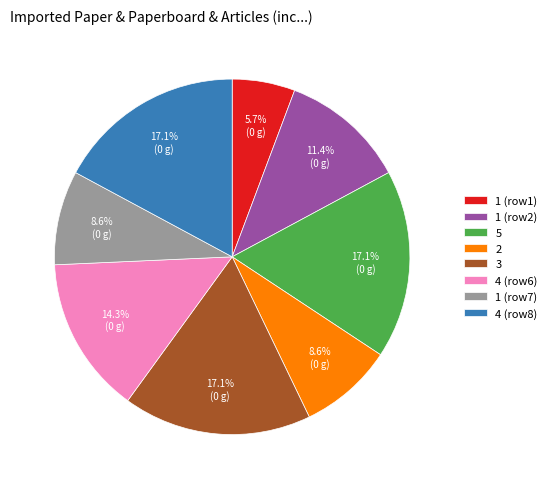

What is the total percentage of 1 (row2) and 1 (row1)?

17.1%